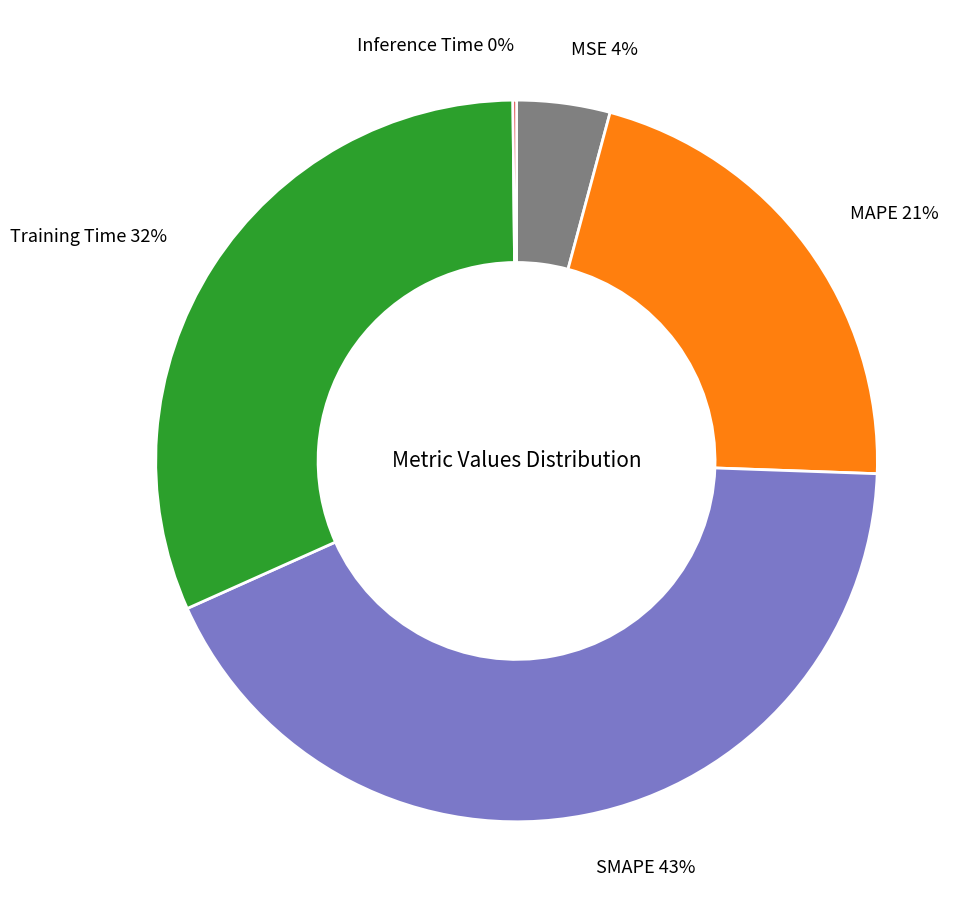

Is it true that MAPE is 28% of the pie?

False